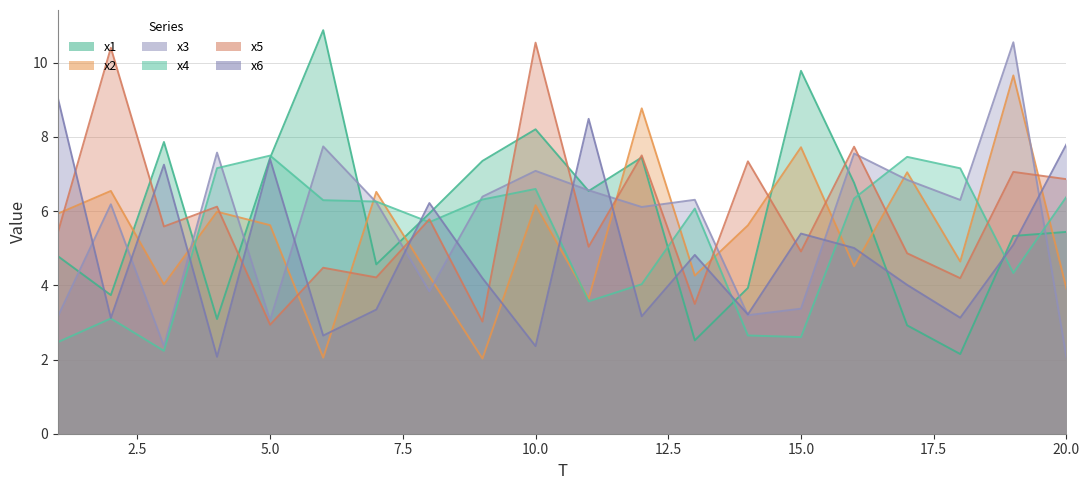

The value of x4 at 5 is 4.0. True or false?

False